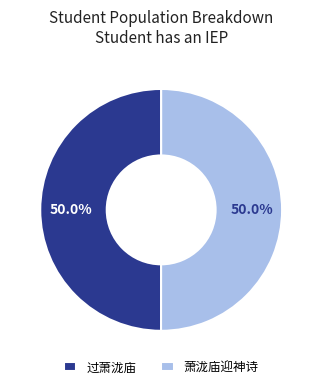

What portion of the pie excludes 过萧泷庙?

50.0%